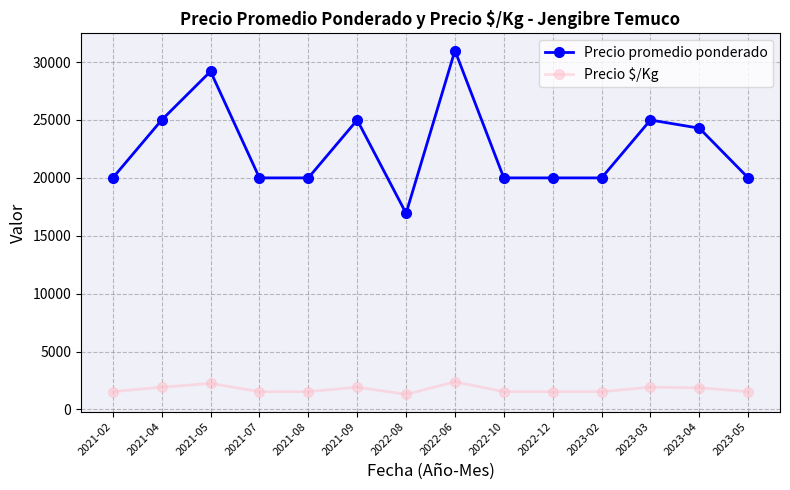

True or false: Precio $/Kg and Precio promedio ponderado cross at least once.

False